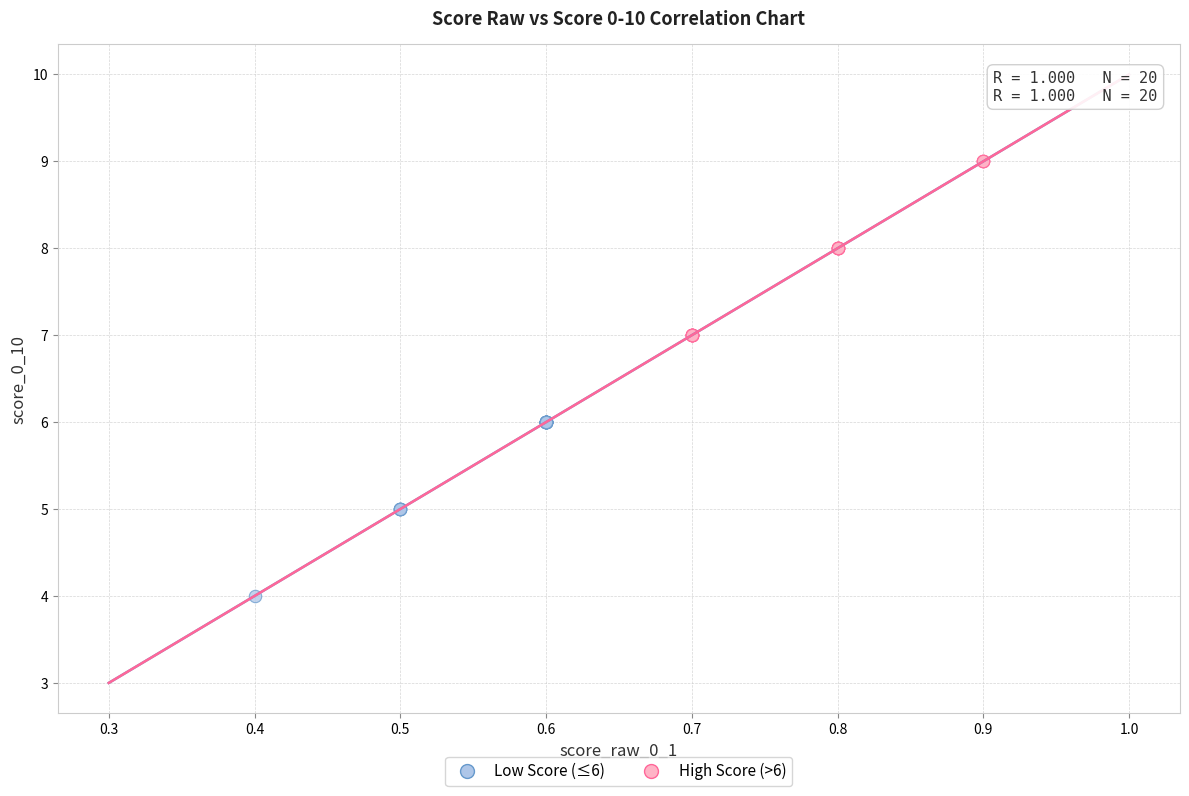

Which series reaches the minimum Y coordinate?

Low Score (≤6)